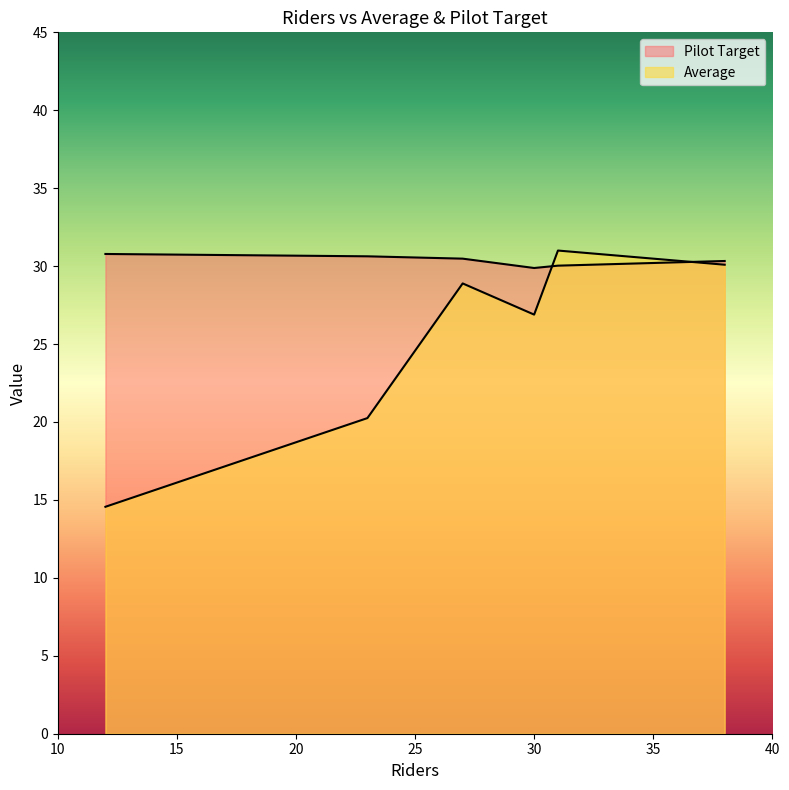

How many times do Pilot Target and Average cross each other?

2